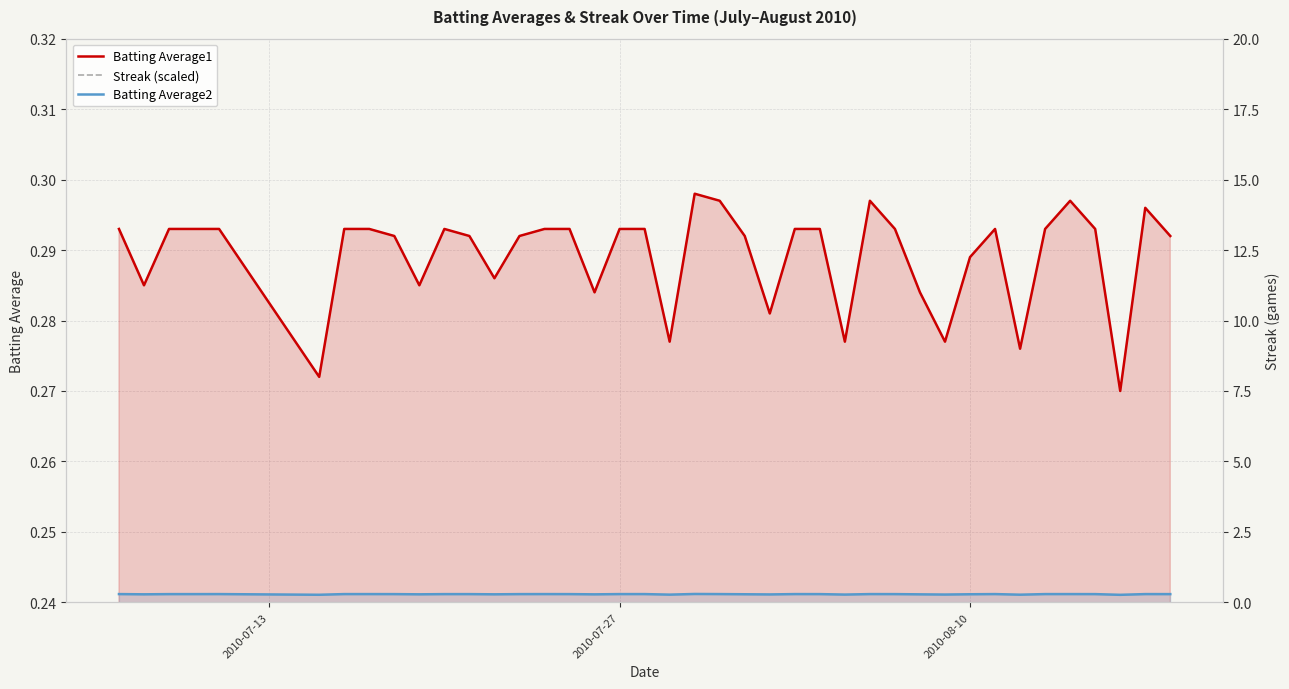

In Batting Average1, how many points are lower than both neighbors (excluding endpoints)?

11